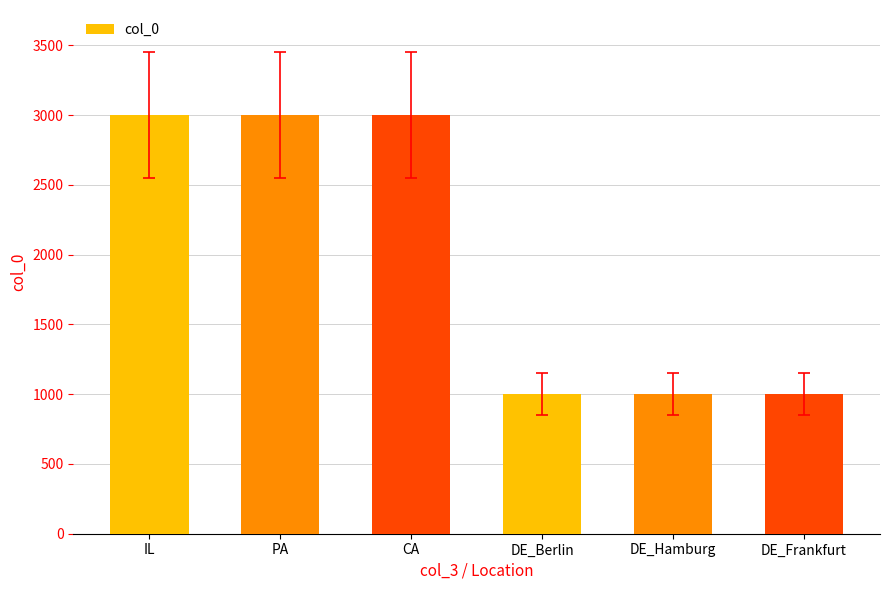

What is the label of the 4th bar from the right?

CA